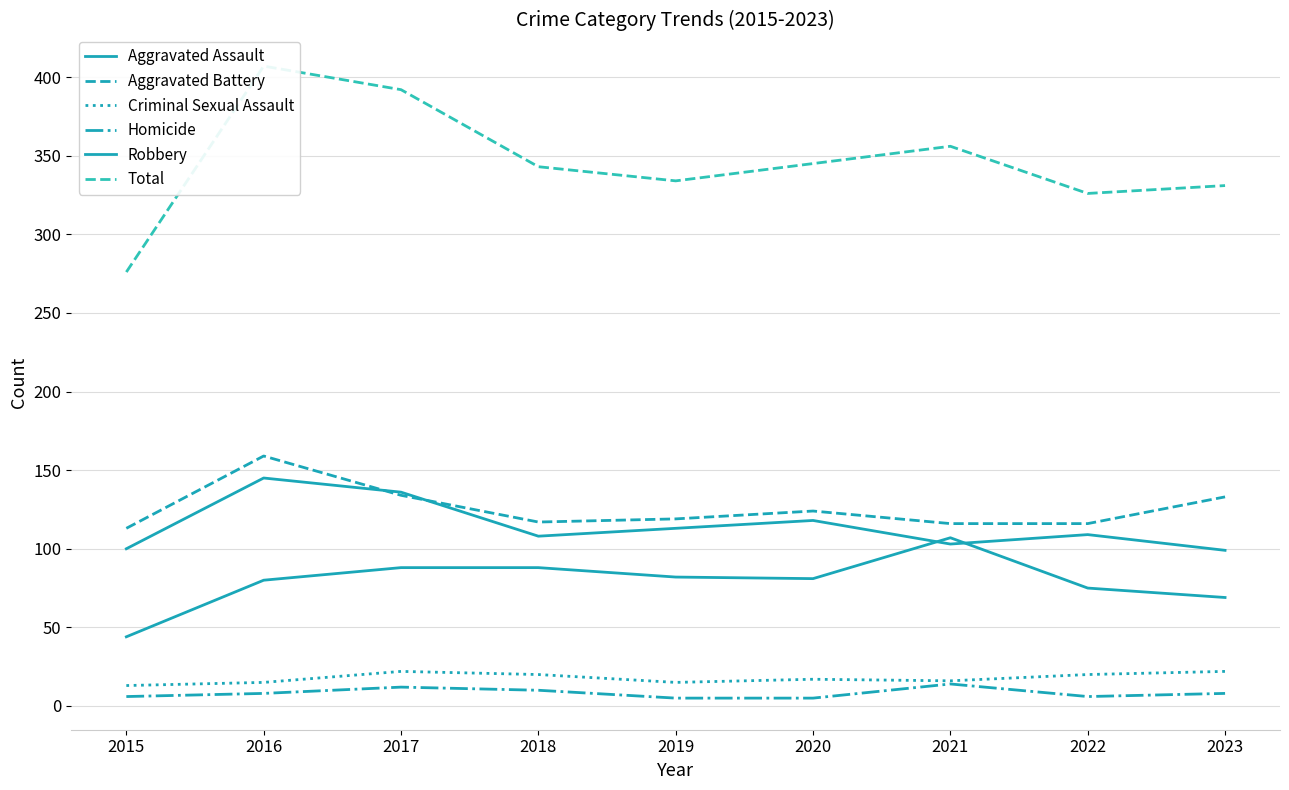

The Aggravated Assault series shows 118 at 2022. True or false?

False